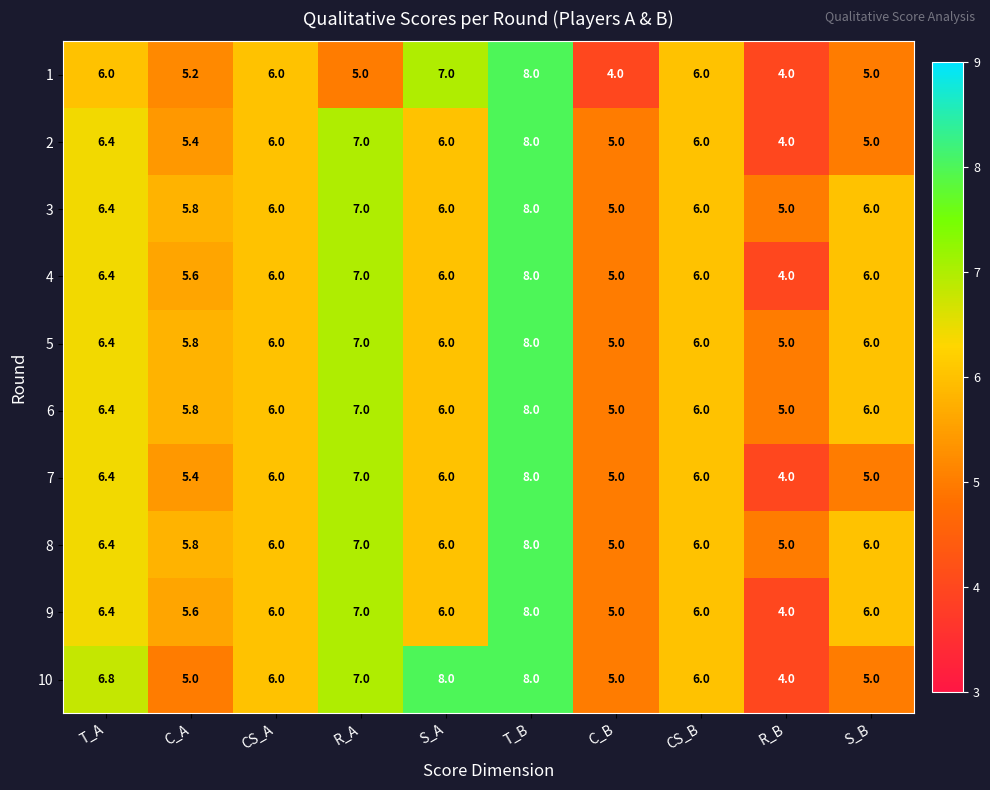

What is the difference between the 5 values at CS_A and R_A?

1.0